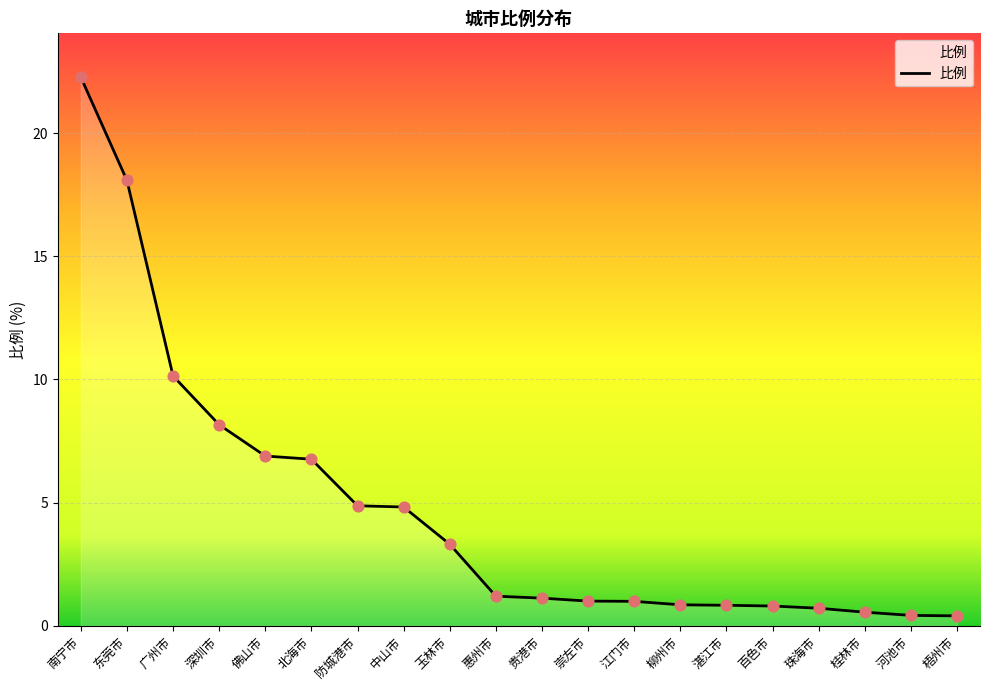

What is the change in value from 百色市 to 珠海市?

-0.1